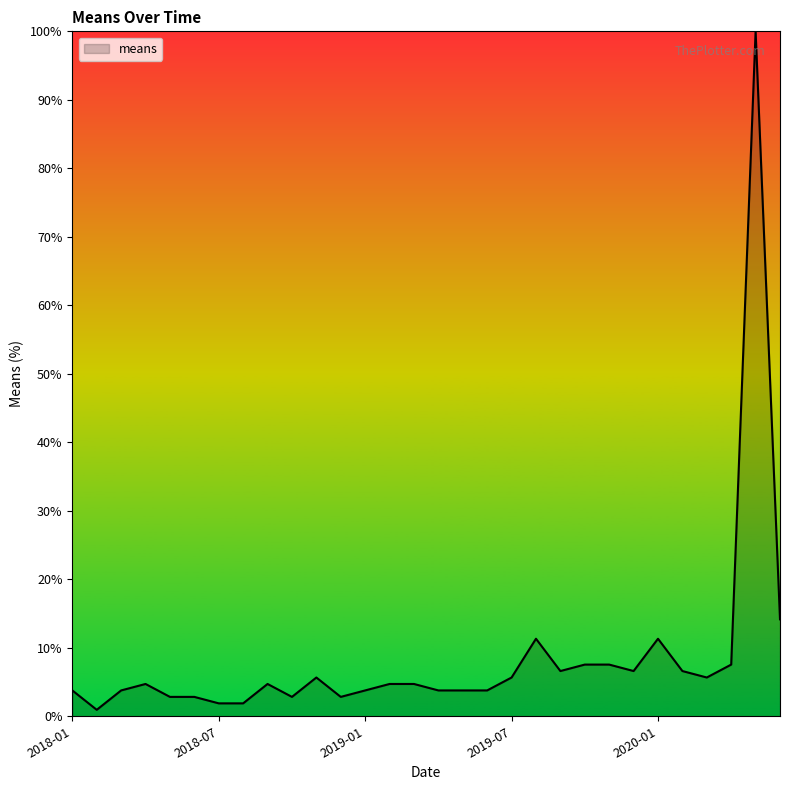

What is the maximum value shown in the chart?

100.0